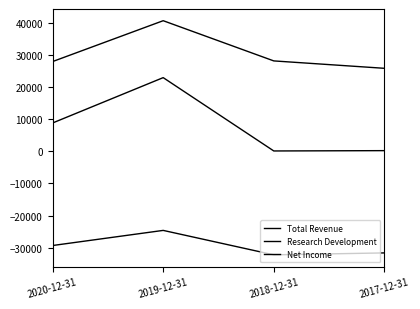

Which category has the lowest value in the Net Income series?

2018-12-31